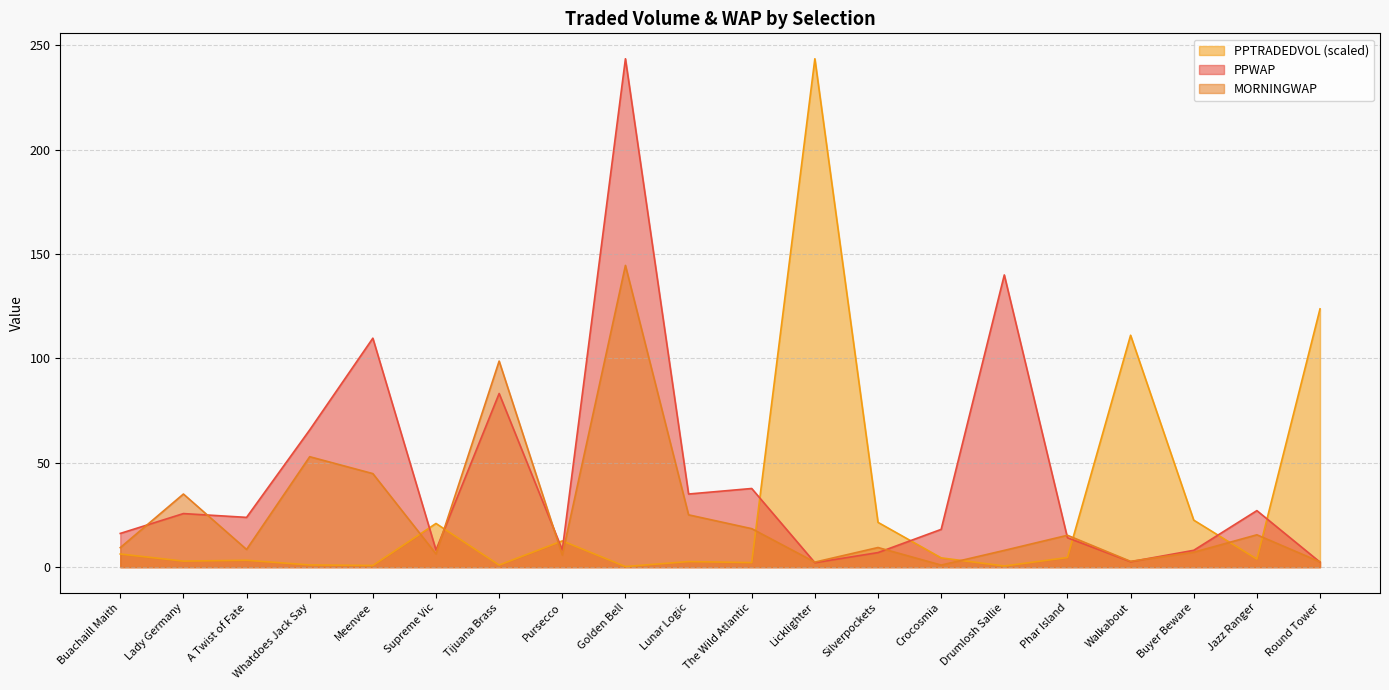

In MORNINGWAP, how many points are higher than both neighbors (excluding endpoints)?

7